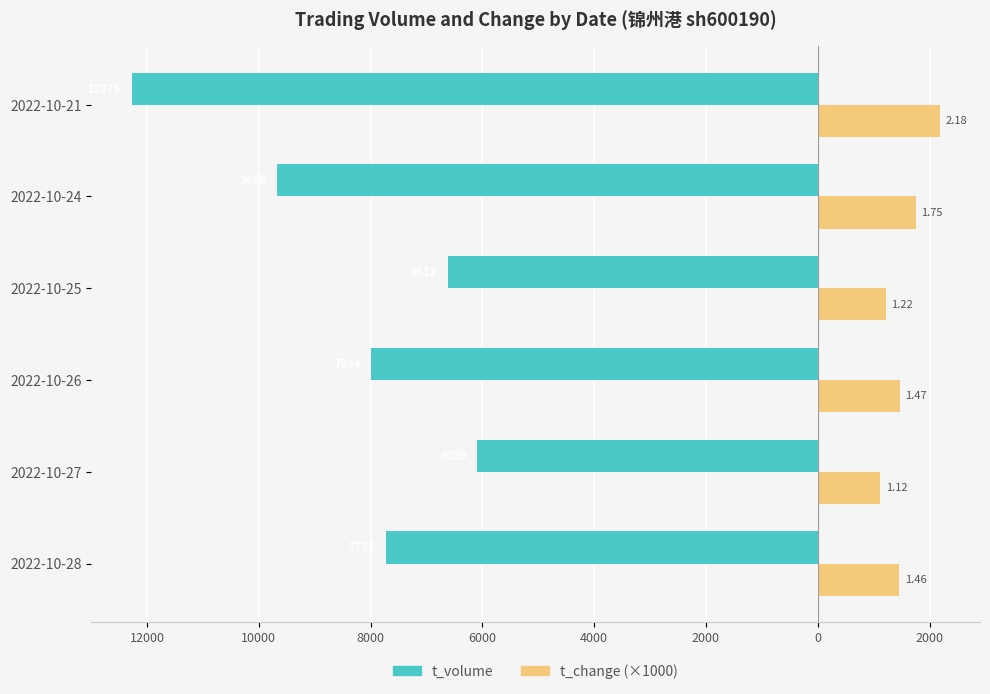

What are all the series names shown in the legend?

t_volume, t_change (×1000)